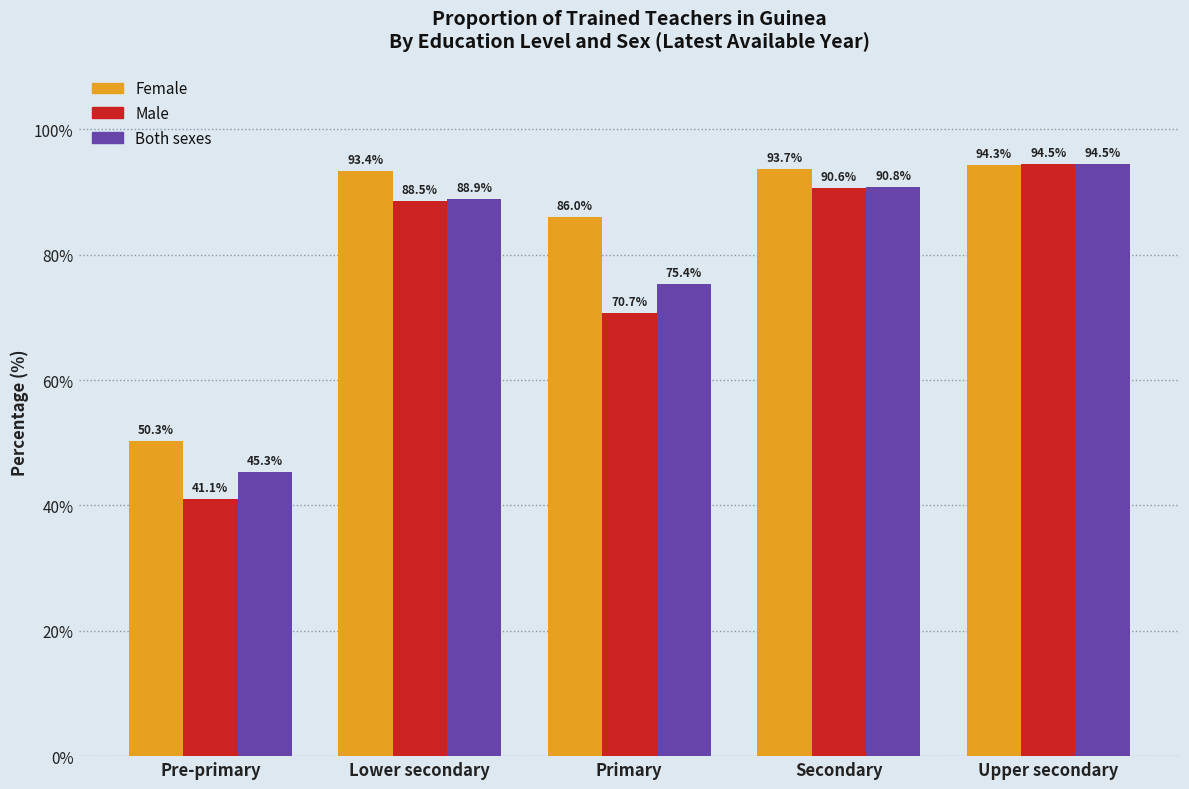

Reading right to left, extract all data points from this chart.

Female: 94.3	93.7	86.0	93.4	50.3
Male: 94.5	90.6	70.7	88.5	41.1
Both sexes: 94.5	90.8	75.4	88.9	45.3